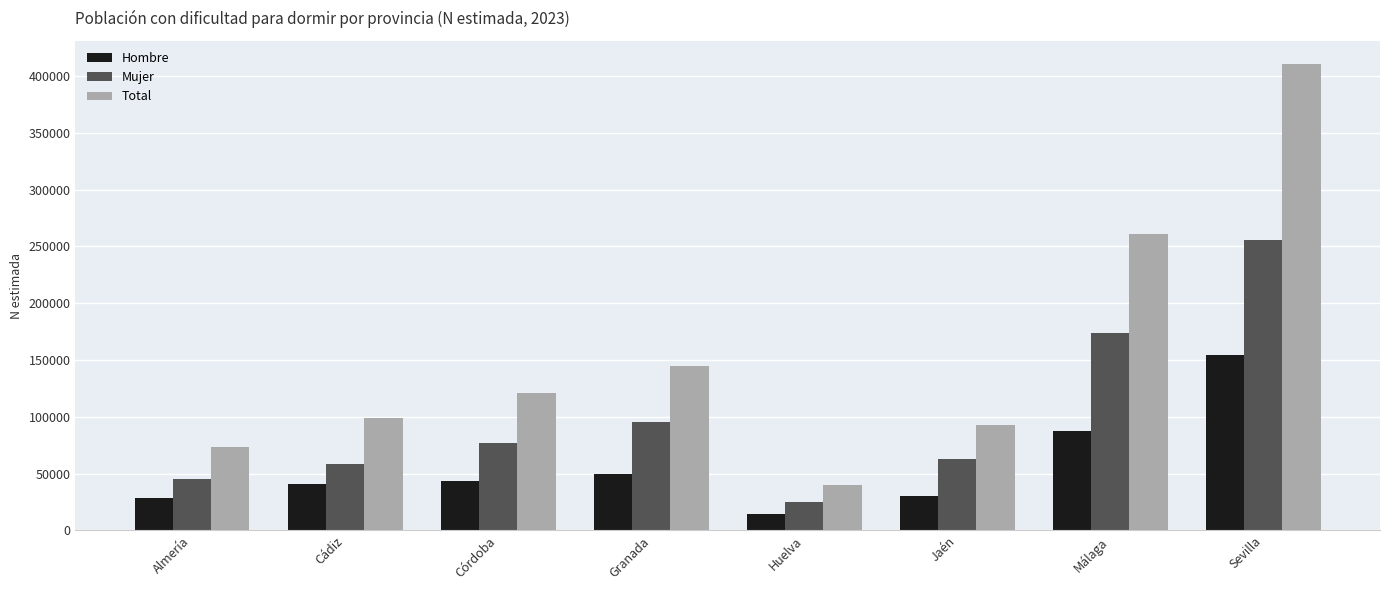

Are the bars horizontal?

No